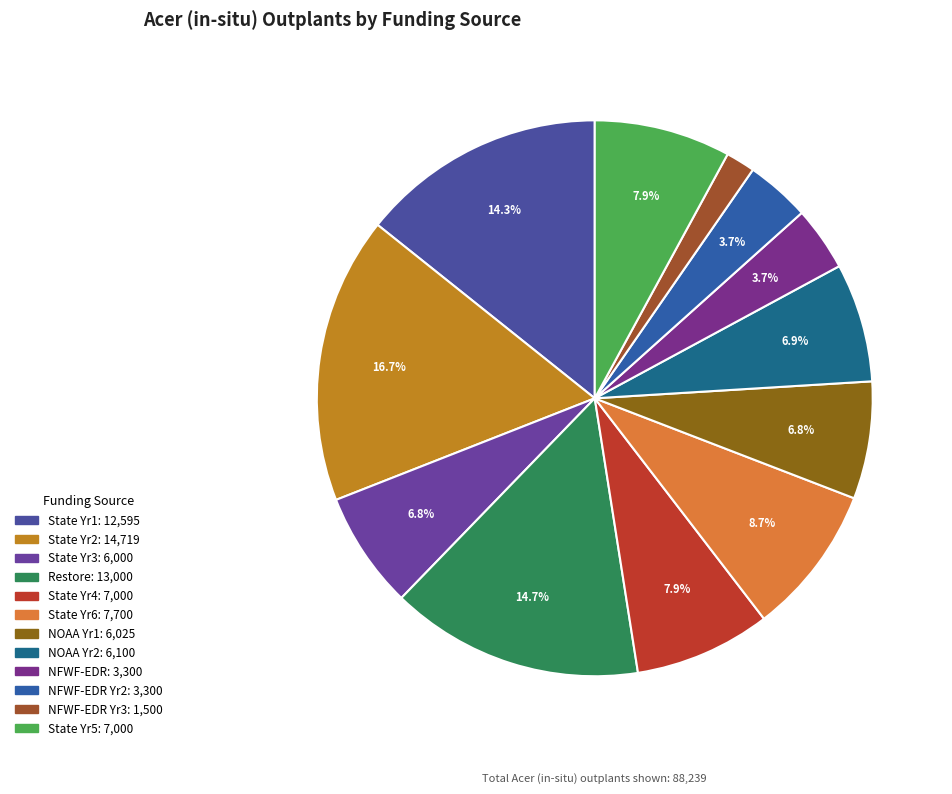

Count the number of slices in the pie.

12